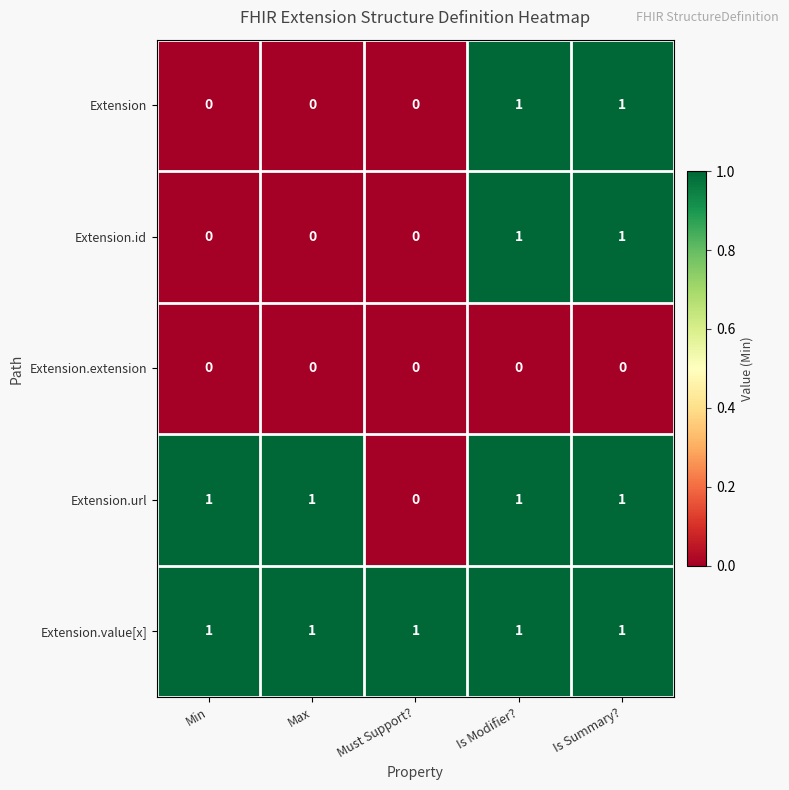

The value of Extension.id at Must Support? is 0. True or false?

True